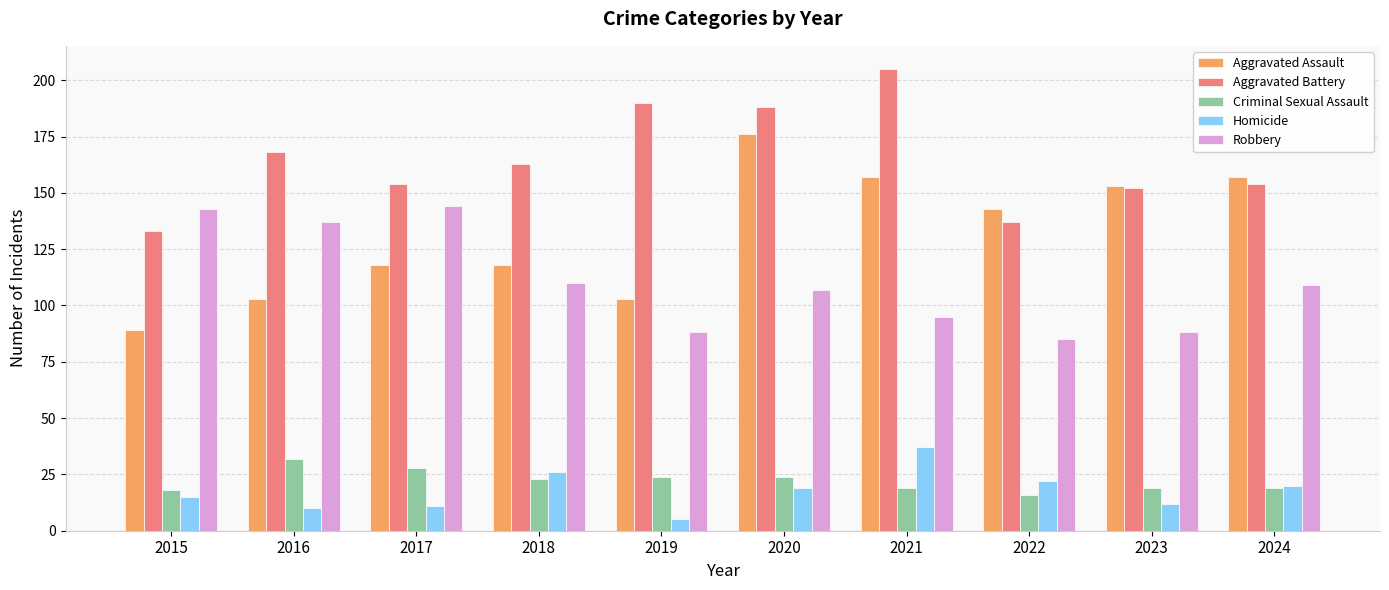

Which label corresponds to the largest value in the chart?

2021